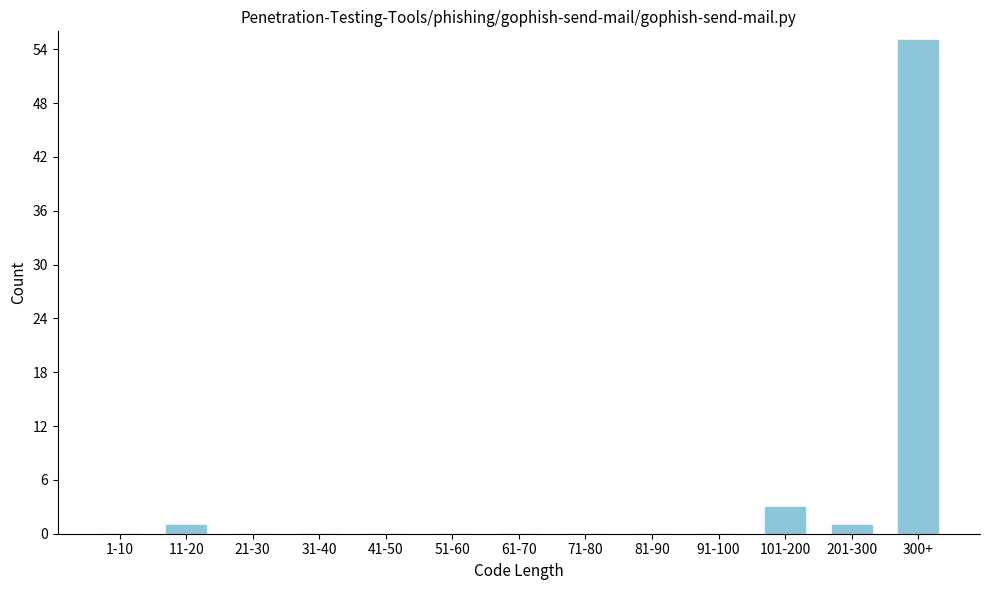

Reading right to left, extract all data points from this chart.

300+=55	201-300=1	101-200=3	91-100=0	81-90=0	71-80=0	61-70=0	51-60=0	41-50=0	31-40=0	21-30=0	11-20=1	1-10=0